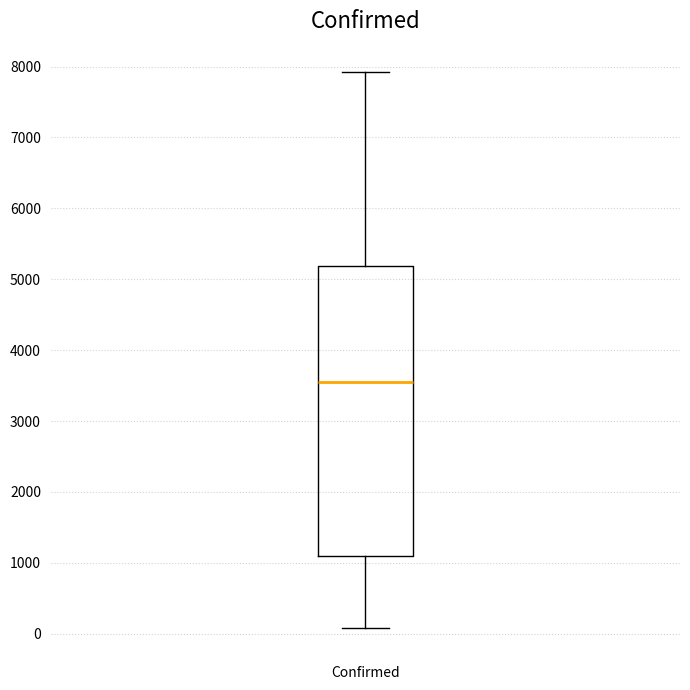

Where does the median line of the box for Confirmed sit on the y-axis? The values are not printed on the chart, so give them approximately, as read against the axis.

3600